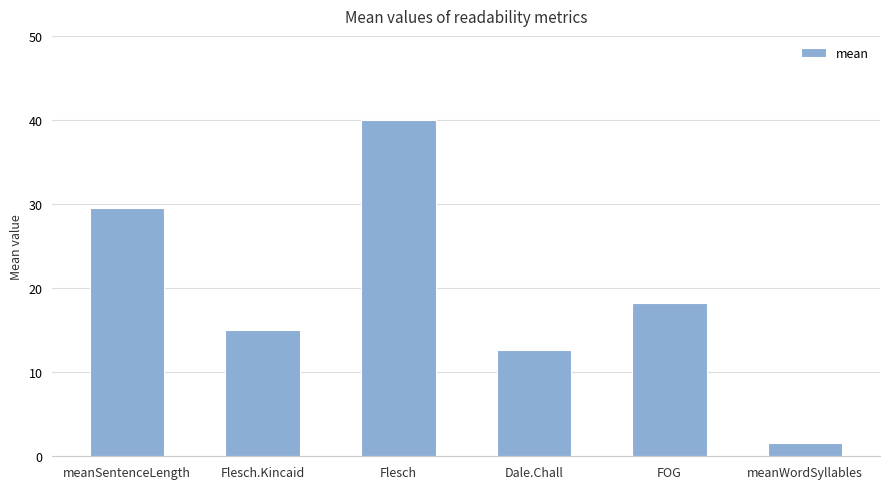

Which has a higher value, meanSentenceLength or Dale.Chall?

meanSentenceLength